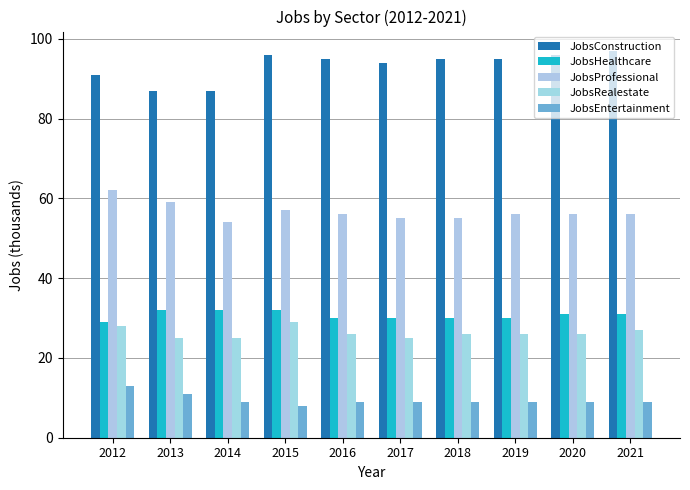

Between 2017 and 2021, which series saw the biggest shift?

JobsConstruction